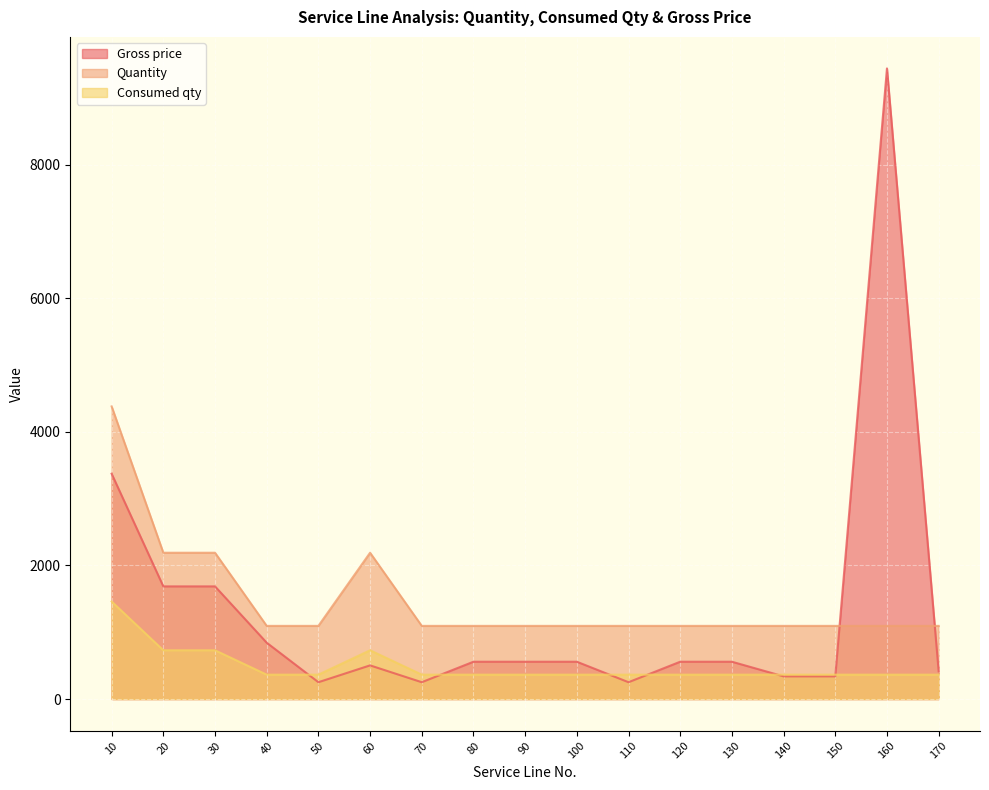

Between 20 and 60, which series saw the biggest shift?

Gross price